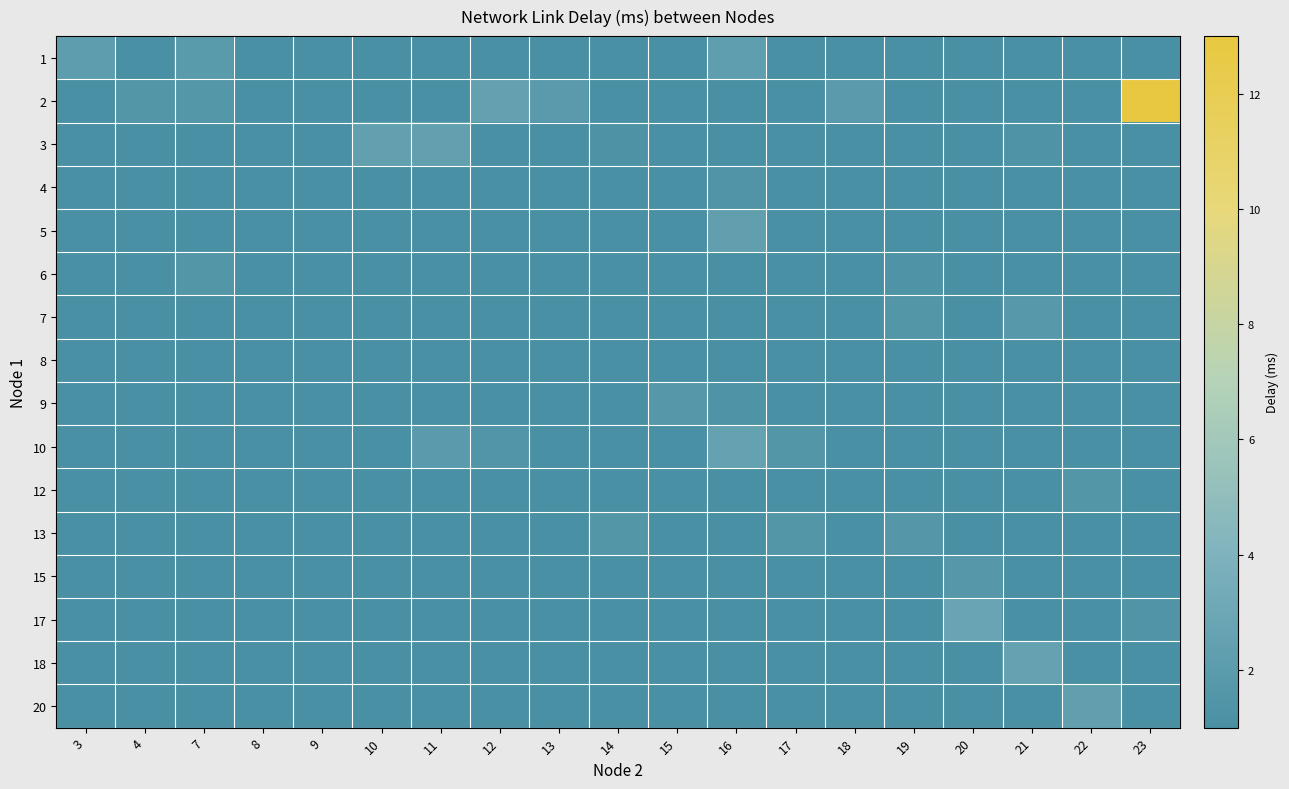

Which has a higher value, 7 or 20?

20